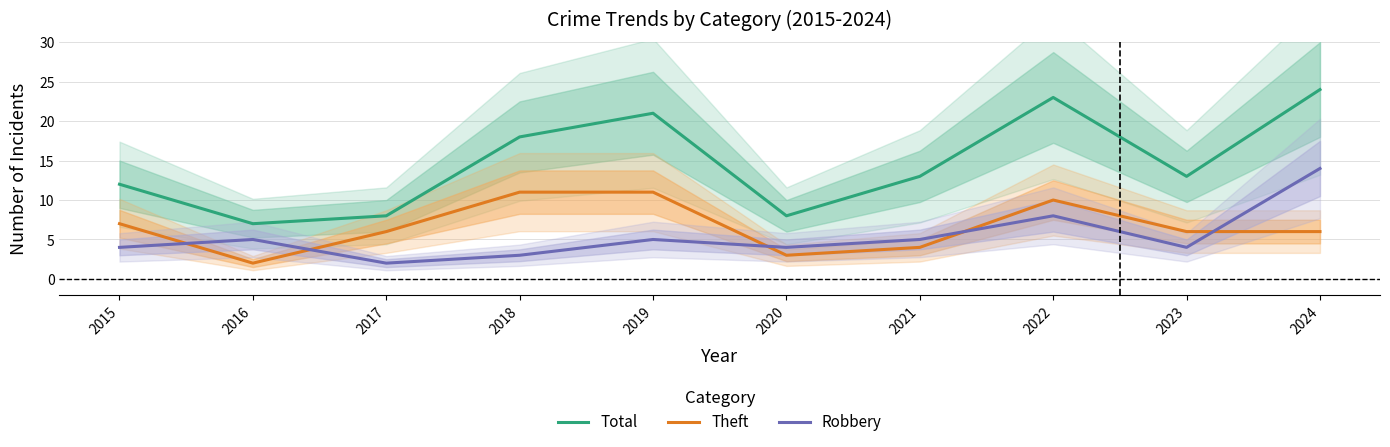

Is the value of Total at 2016 greater than the value of Robbery at 2015?

Yes